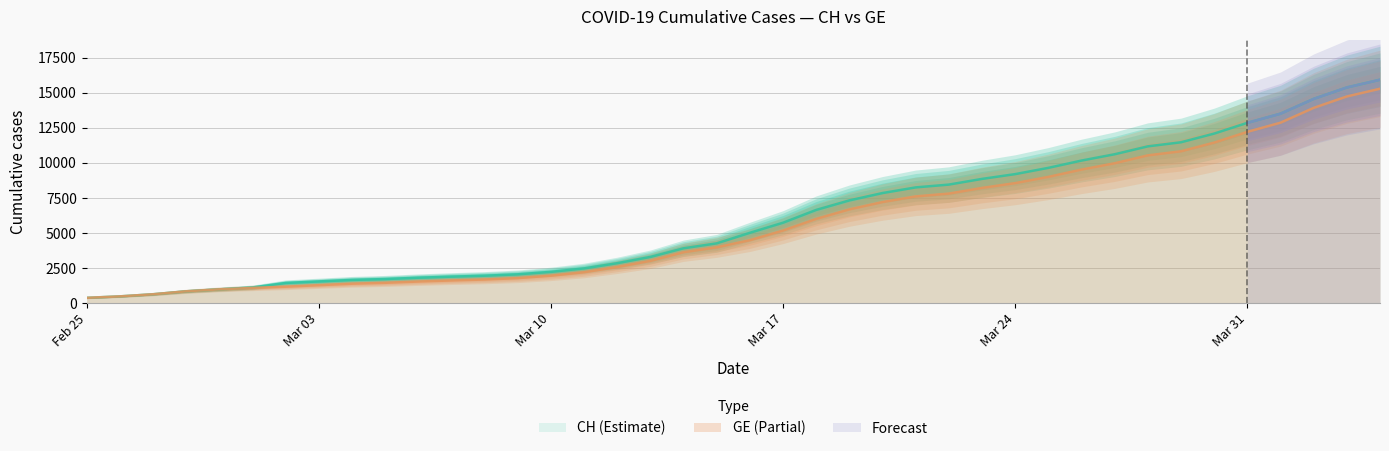

List the series in order of their peak value, lowest first.

GE, CH